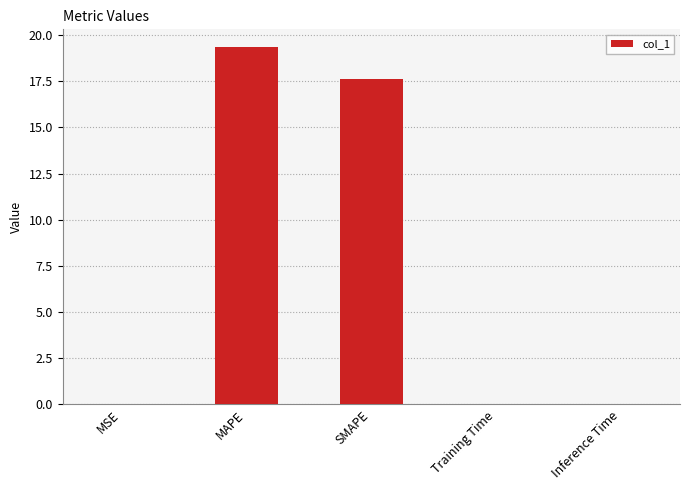

What is the sum of all values?

37.0